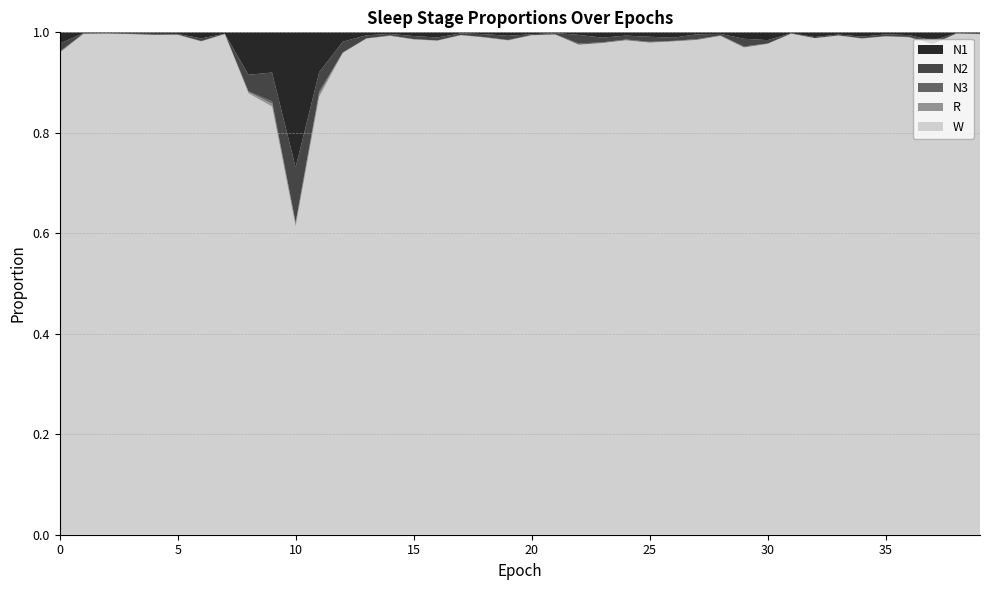

Reading left to right, list all the values displayed in this chart.

N1: 0=0.0	1=0.0	2=0.0	3=0.0	4=0.0	5=0.0	6=0.0	7=0.0	8=0.1	9=0.1	10=0.3	11=0.1	12=0.0	13=0.0	14=0.0	15=0.0	16=0.0	17=0.0	18=0.0	19=0.0	20=0.0	21=0.0	22=0.0	23=0.0	24=0.0	25=0.0	26=0.0	27=0.0	28=0.0	29=0.0	30=0.0	31=0.0	32=0.0	33=0.0	34=0.0	35=0.0	36=0.0	37=0.0	38=0.0	39=0.0
N2: 0=0.0	1=0.0	2=0.0	3=0.0	4=0.0	5=0.0	6=0.0	7=0.0	8=0.0	9=0.1	10=0.1	11=0.0	12=0.0	13=0.0	14=0.0	15=0.0	16=0.0	17=0.0	18=0.0	19=0.0	20=0.0	21=0.0	22=0.0	23=0.0	24=0.0	25=0.0	26=0.0	27=0.0	28=0.0	29=0.0	30=0.0	31=0.0	32=0.0	33=0.0	34=0.0	35=0.0	36=0.0	37=0.0	38=0.0	39=0.0
N3: 0=0.0	1=0.0	2=0.0	3=0.0	4=0.0	5=0.0	6=0.0	7=0.0	8=0.0	9=0.0	10=0.0	11=0.0	12=0.0	13=0.0	14=0.0	15=0.0	16=0.0	17=0.0	18=0.0	19=0.0	20=0.0	21=0.0	22=0.0	23=0.0	24=0.0	25=0.0	26=0.0	27=0.0	28=0.0	29=0.0	30=0.0	31=0.0	32=0.0	33=0.0	34=0.0	35=0.0	36=0.0	37=0.0	38=0.0	39=0.0
R: 0=0.0	1=0.0	2=0.0	3=0.0	4=0.0	5=0.0	6=0.0	7=0.0	8=0.0	9=0.0	10=0.0	11=0.0	12=0.0	13=0.0	14=0.0	15=0.0	16=0.0	17=0.0	18=0.0	19=0.0	20=0.0	21=0.0	22=0.0	23=0.0	24=0.0	25=0.0	26=0.0	27=0.0	28=0.0	29=0.0	30=0.0	31=0.0	32=0.0	33=0.0	34=0.0	35=0.0	36=0.0	37=0.0	38=0.0	39=0.0
W: 0=1.0	1=1.0	2=1.0	3=1.0	4=1.0	5=1.0	6=1.0	7=1.0	8=0.9	9=0.9	10=0.6	11=0.9	12=1.0	13=1.0	14=1.0	15=1.0	16=1.0	17=1.0	18=1.0	19=1.0	20=1.0	21=1.0	22=1.0	23=1.0	24=1.0	25=1.0	26=1.0	27=1.0	28=1.0	29=1.0	30=1.0	31=1.0	32=1.0	33=1.0	34=1.0	35=1.0	36=1.0	37=1.0	38=1.0	39=1.0